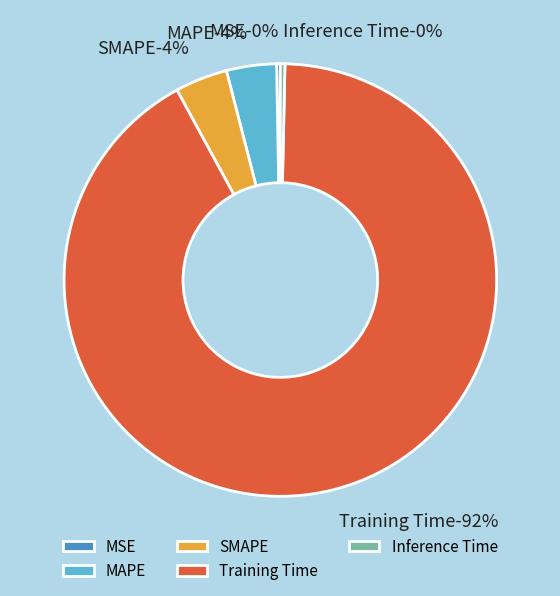

To the nearest percent, what is the average slice percentage?

20%